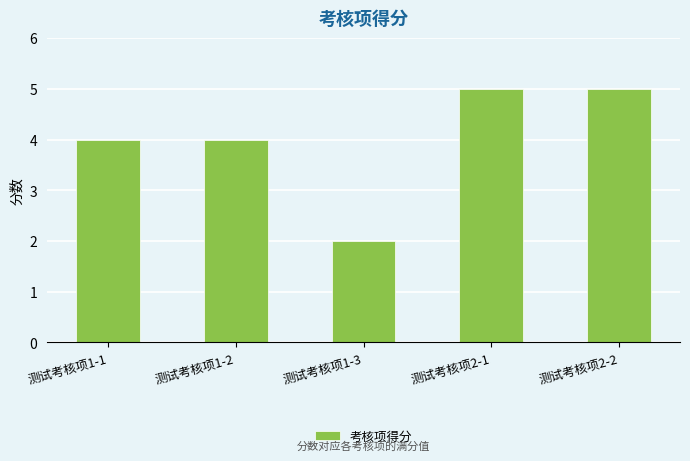

What is the approximate value at 测试考核项2-1?

5